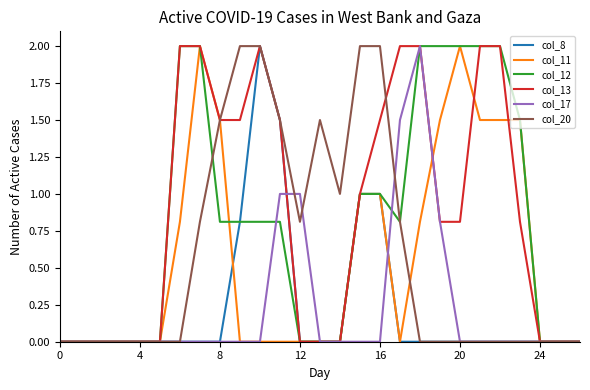

What are all the series names shown in the legend?

col_8, col_11, col_12, col_13, col_17, col_20